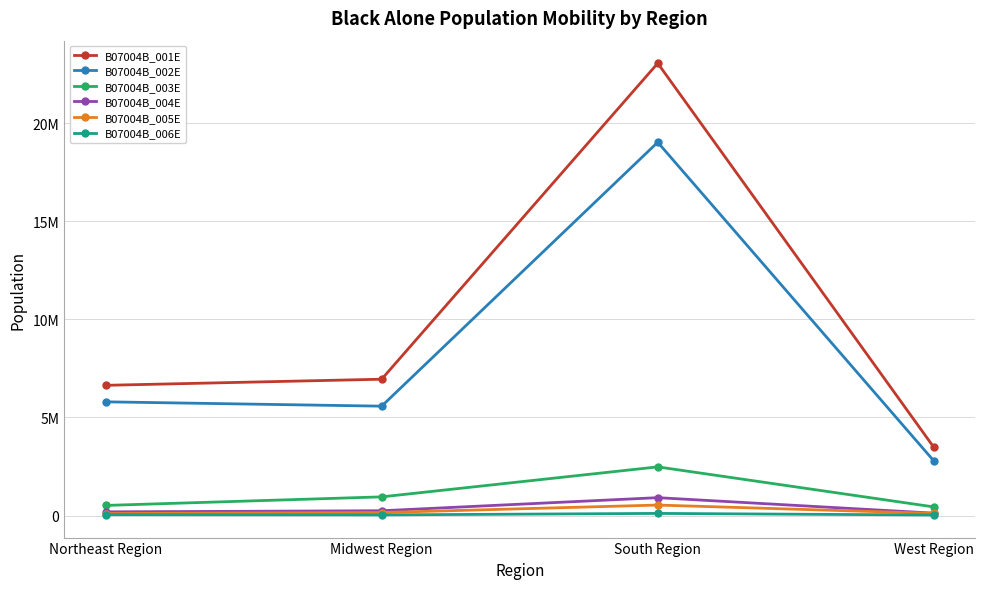

What is the sum of all B07004B_002E values?

33170369